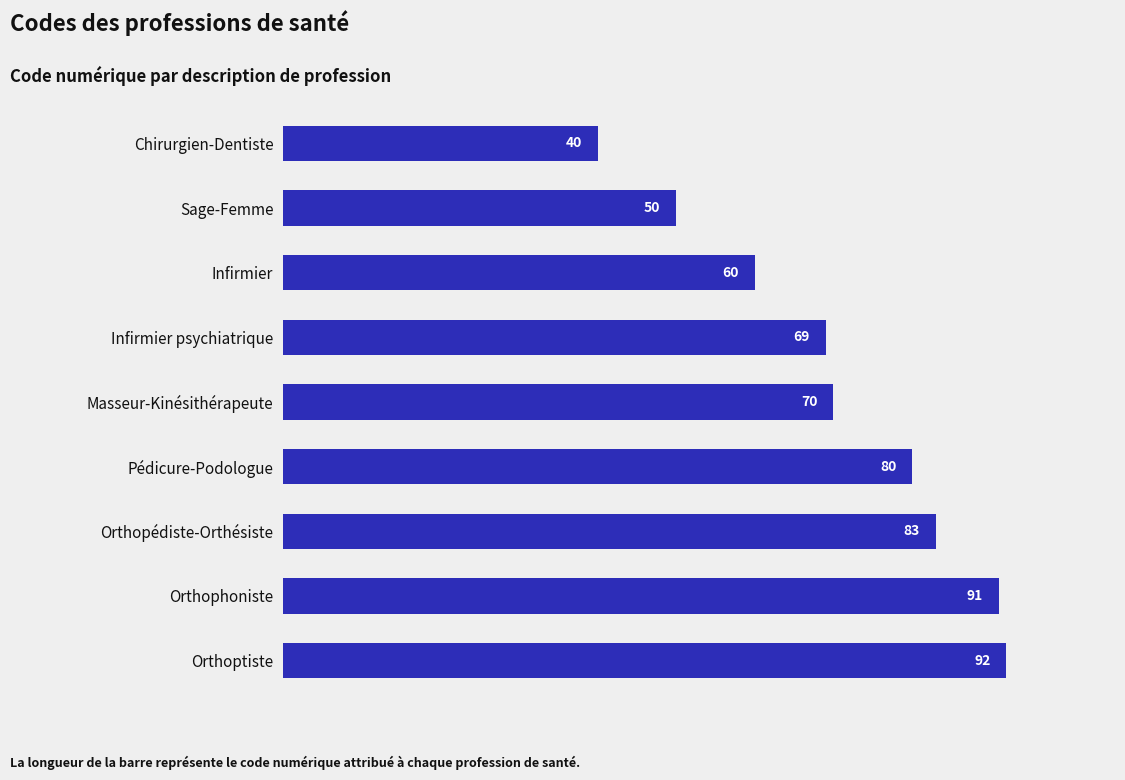

The chart shows a value of 75 at Sage-Femme. True or false?

False